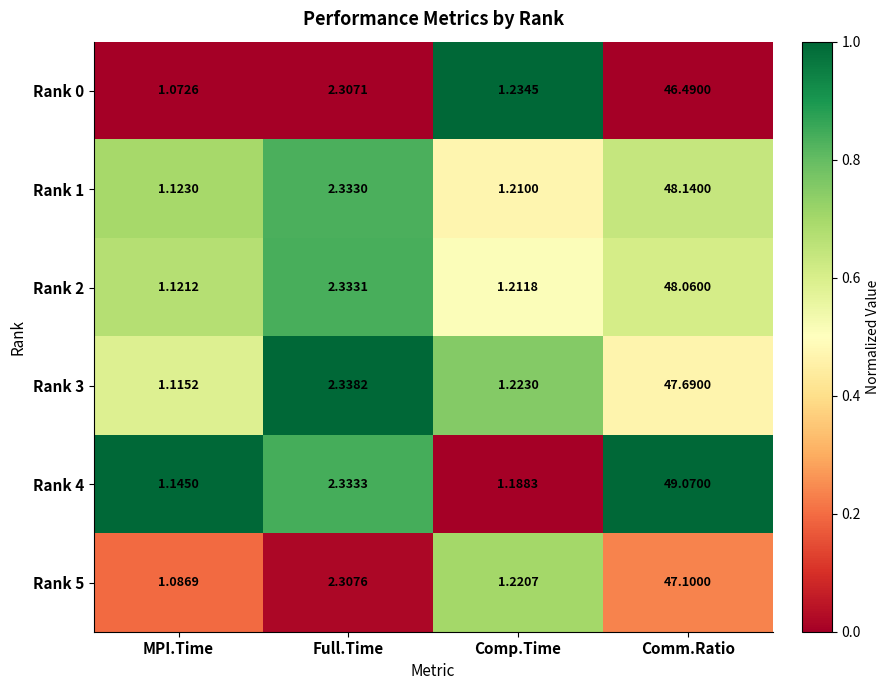

Is the value of Rank 2 at Comm.Ratio greater than the value of Rank 0 at MPI.Time?

Yes